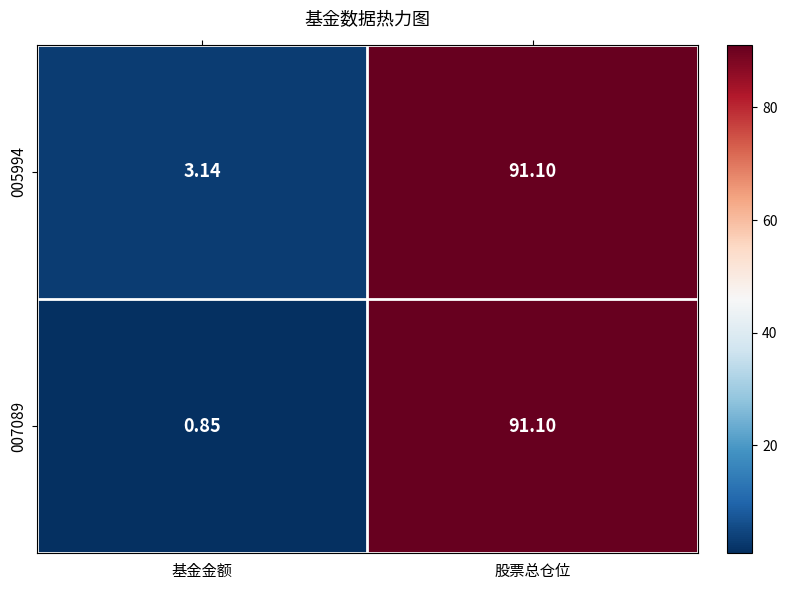

Where does the 007089 series first go above 91?

股票总仓位